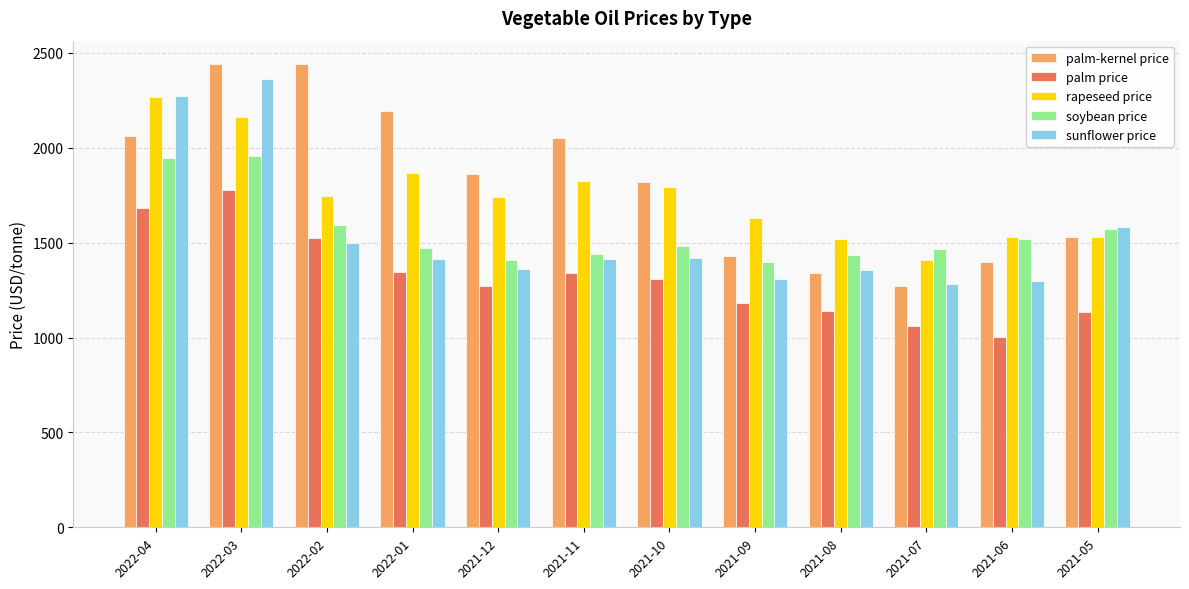

What is the maximum value shown in the chart?

2442.6